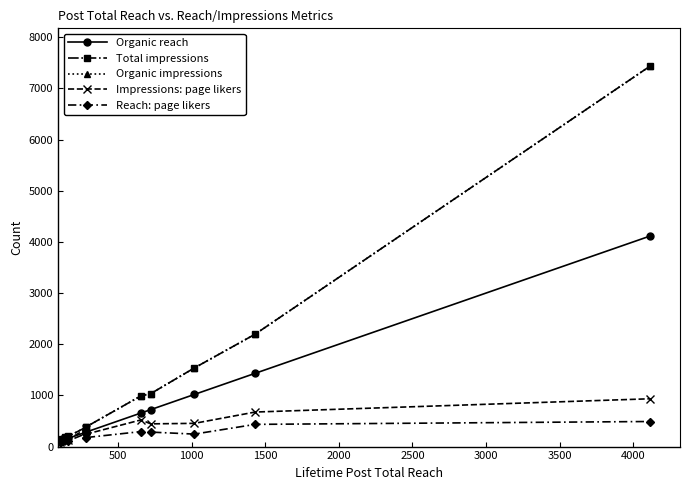

Does the chart have visible grid lines?

No